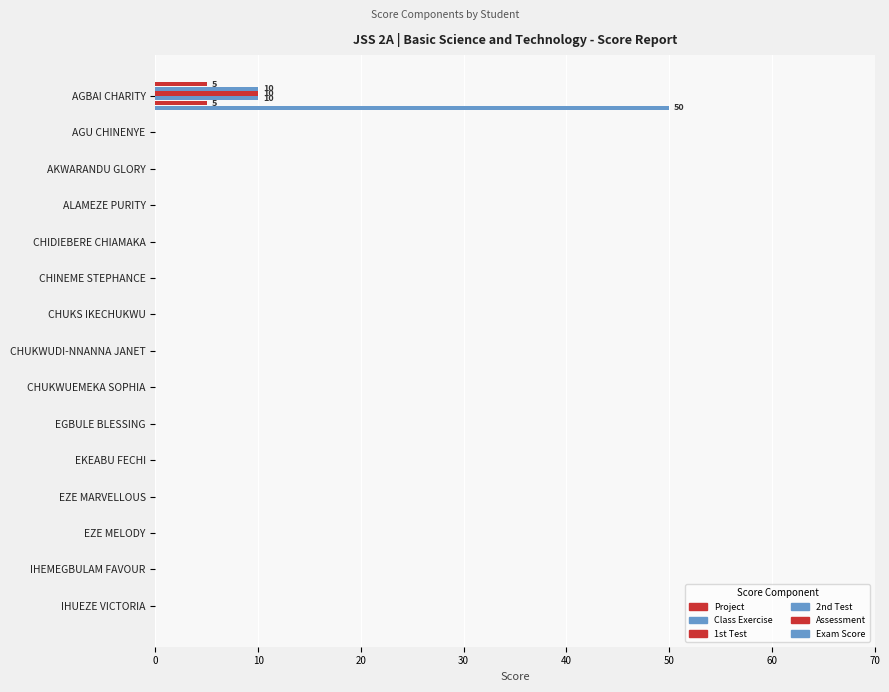

What is the sum of all Exam Score values?

50